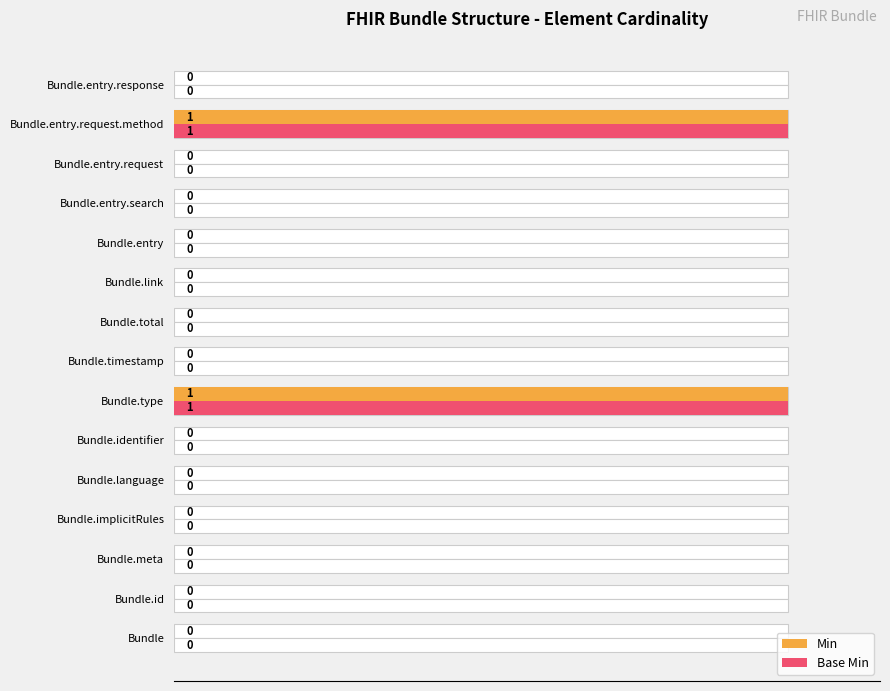

List the series in order of their peak value, lowest first.

Min, Base Min